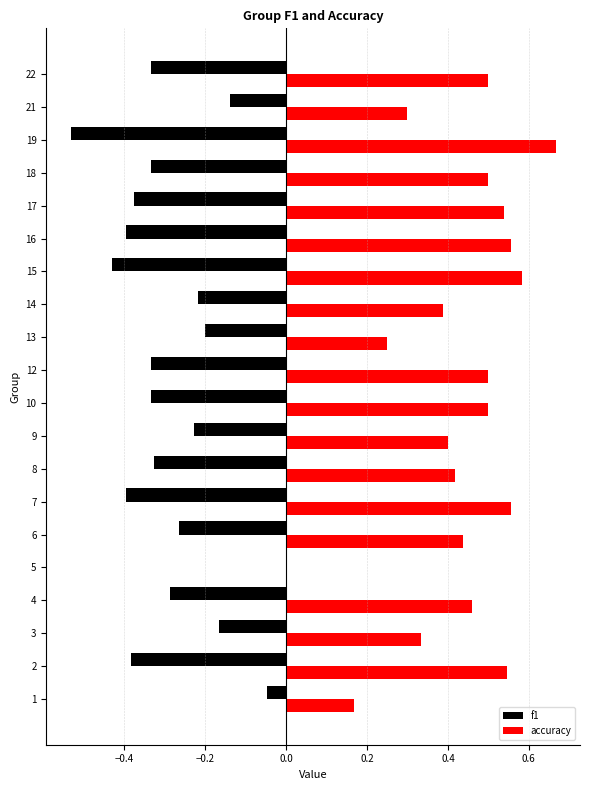

What is the sum of all f1 values?

-5.7